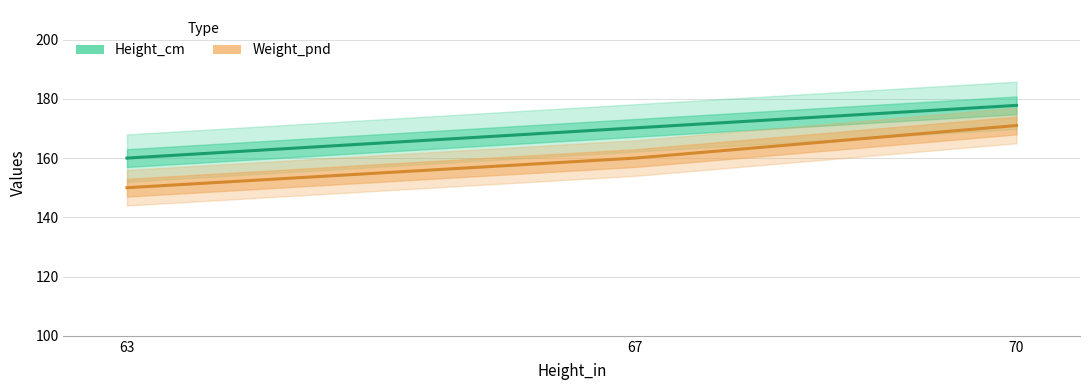

True or false: Weight_pnd has a value of 150.0 at 63.

True